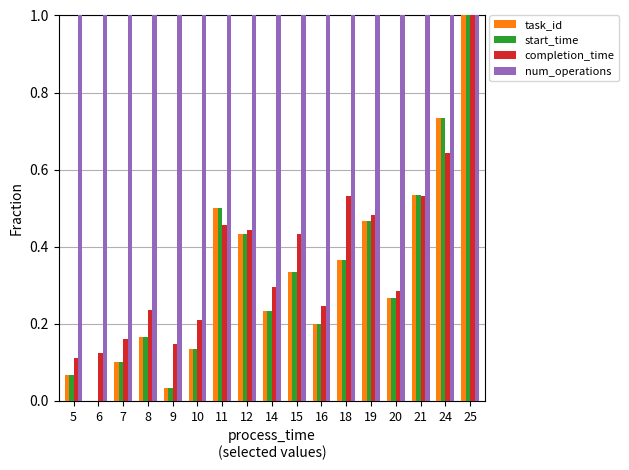

Count the completion_time values in the range 0 to 1.

17